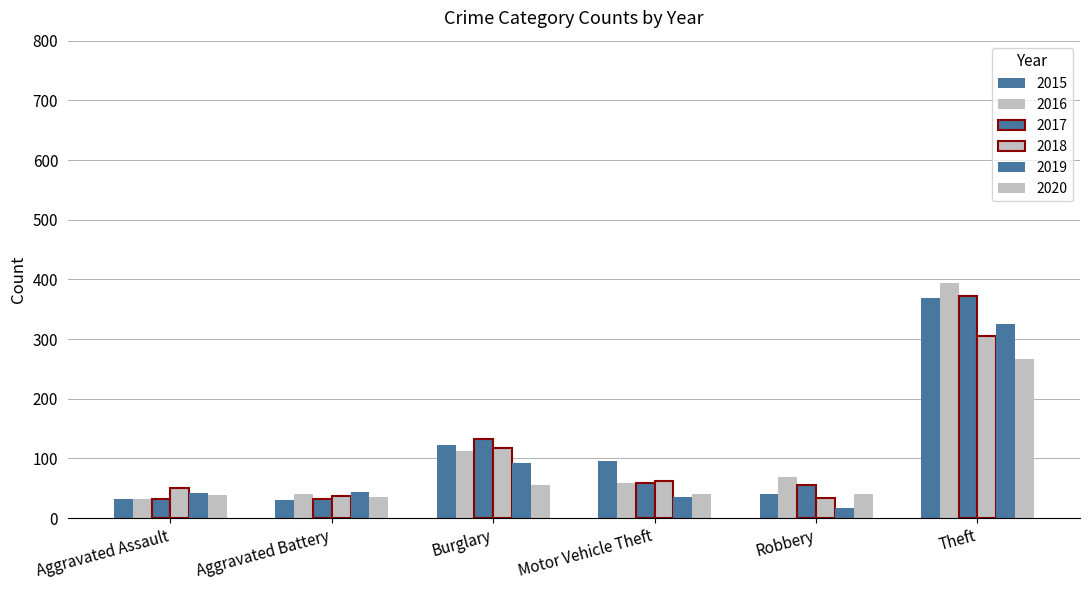

Are the bars grouped side by side (vs. stacked)?

Yes